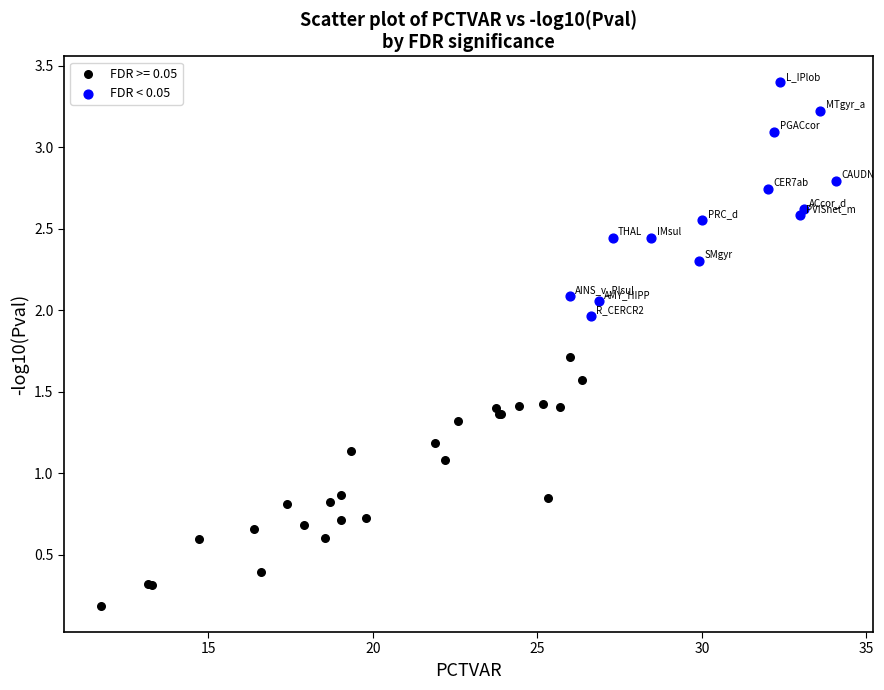

Which series reaches the maximum Y coordinate?

FDR < 0.05